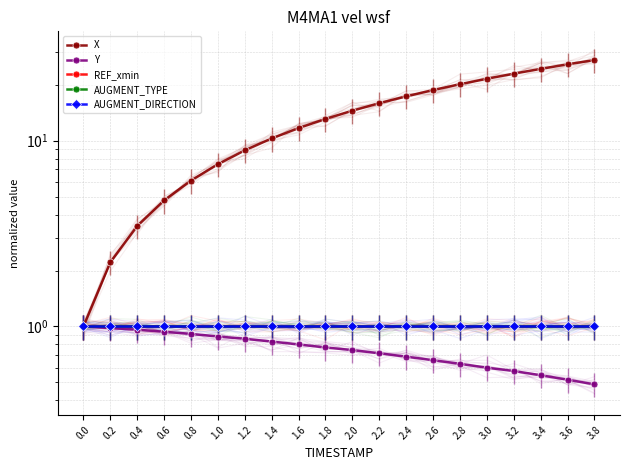

Rank the series by their maximum value, from highest to lowest.

X, Y, REF_xmin, AUGMENT_TYPE, AUGMENT_DIRECTION